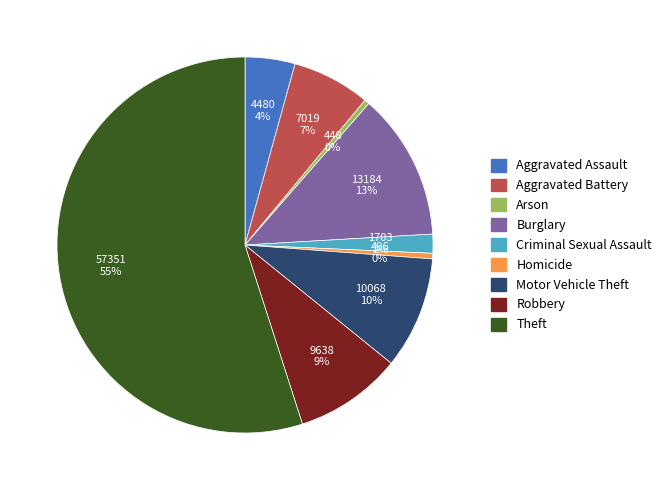

To the nearest percent, what is the difference between the Burglary and Criminal Sexual Assault slice percentages?

11%